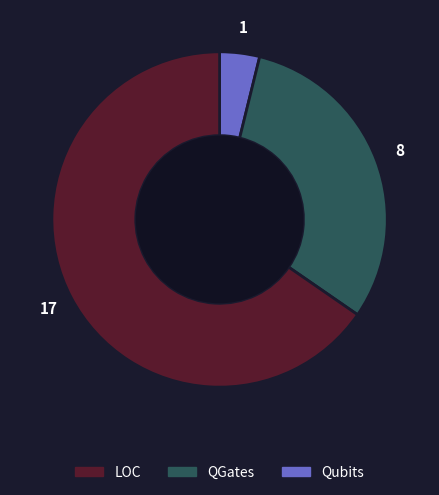

Is there a majority slice in this chart?

Yes